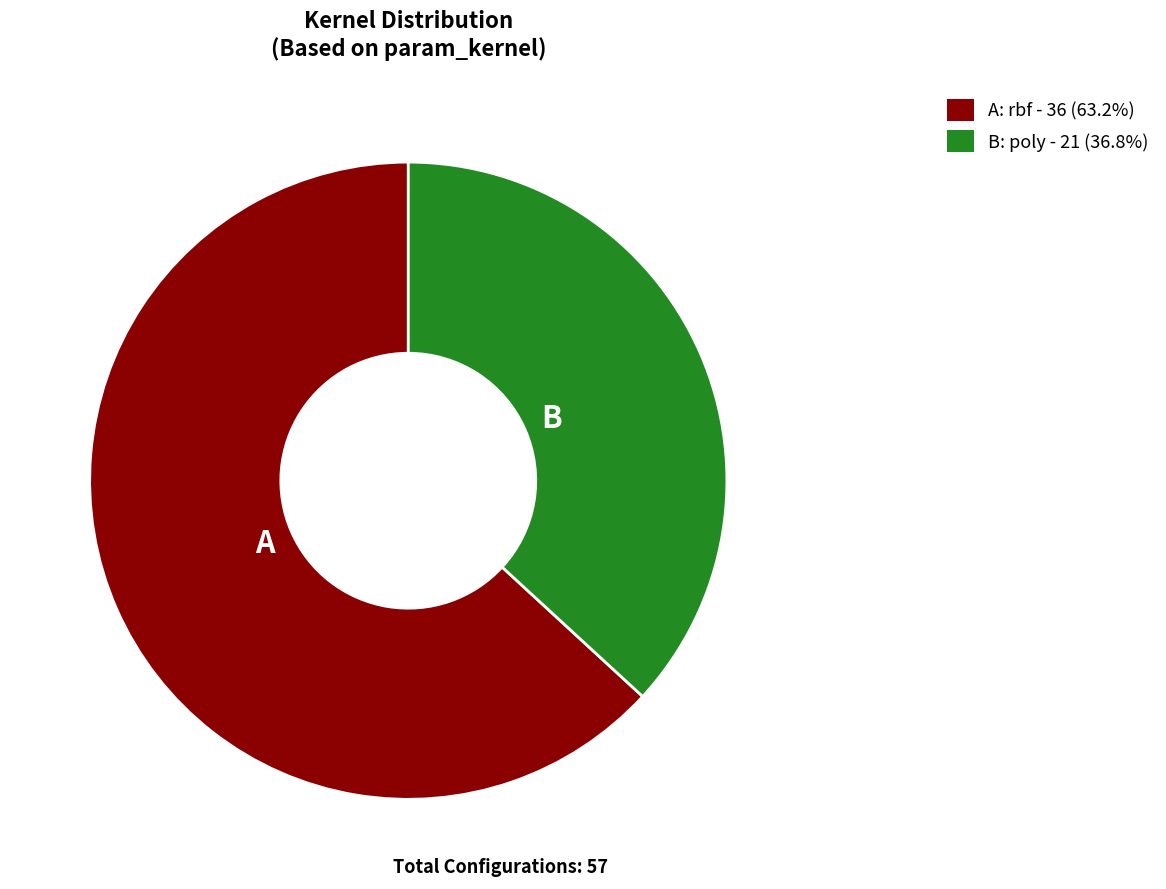

How many slices are in this pie chart?

2